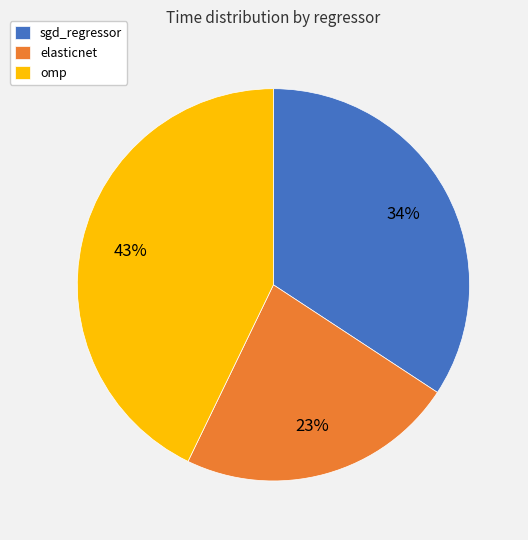

Rank the categories by value from lowest to highest.

elasticnet, sgd_regressor, omp